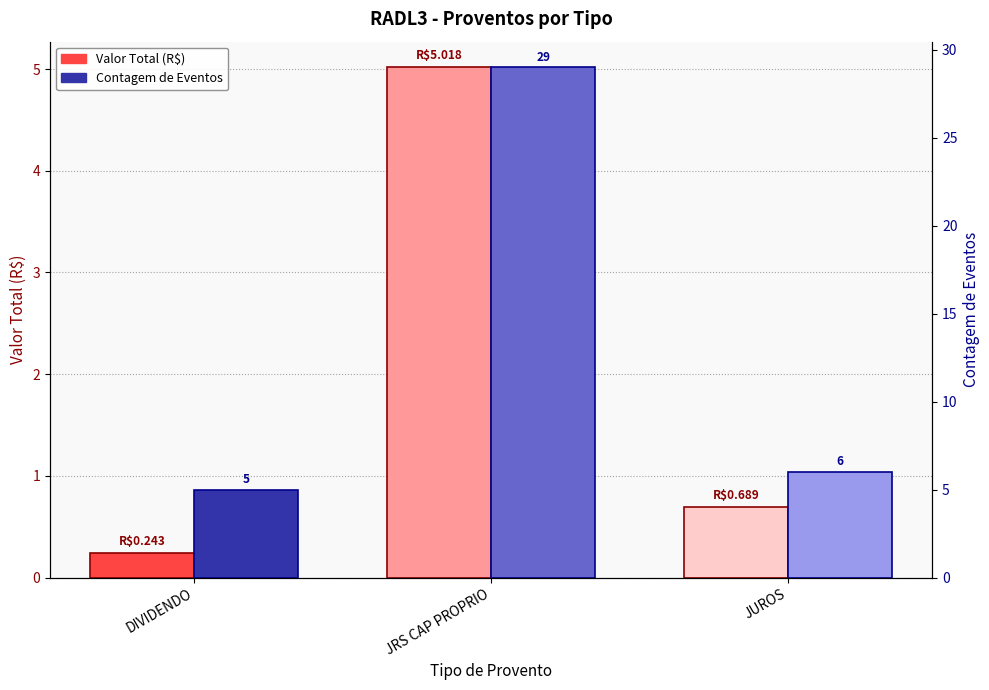

How many distinct data groups are displayed?

2